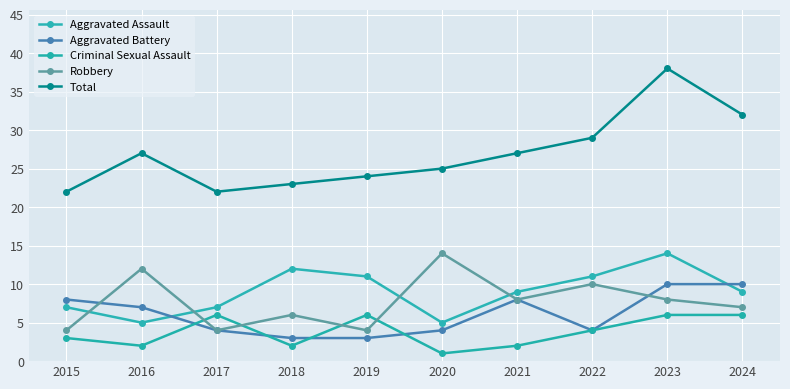

Reading left to right, what are all the values shown in this chart?

Aggravated Assault: 7	5	7	12	11	5	9	11	14	9
Aggravated Battery: 8	7	4	3	3	4	8	4	10	10
Criminal Sexual Assault: 3	2	6	2	6	1	2	4	6	6
Robbery: 4	12	4	6	4	14	8	10	8	7
Total: 22	27	22	23	24	25	27	29	38	32